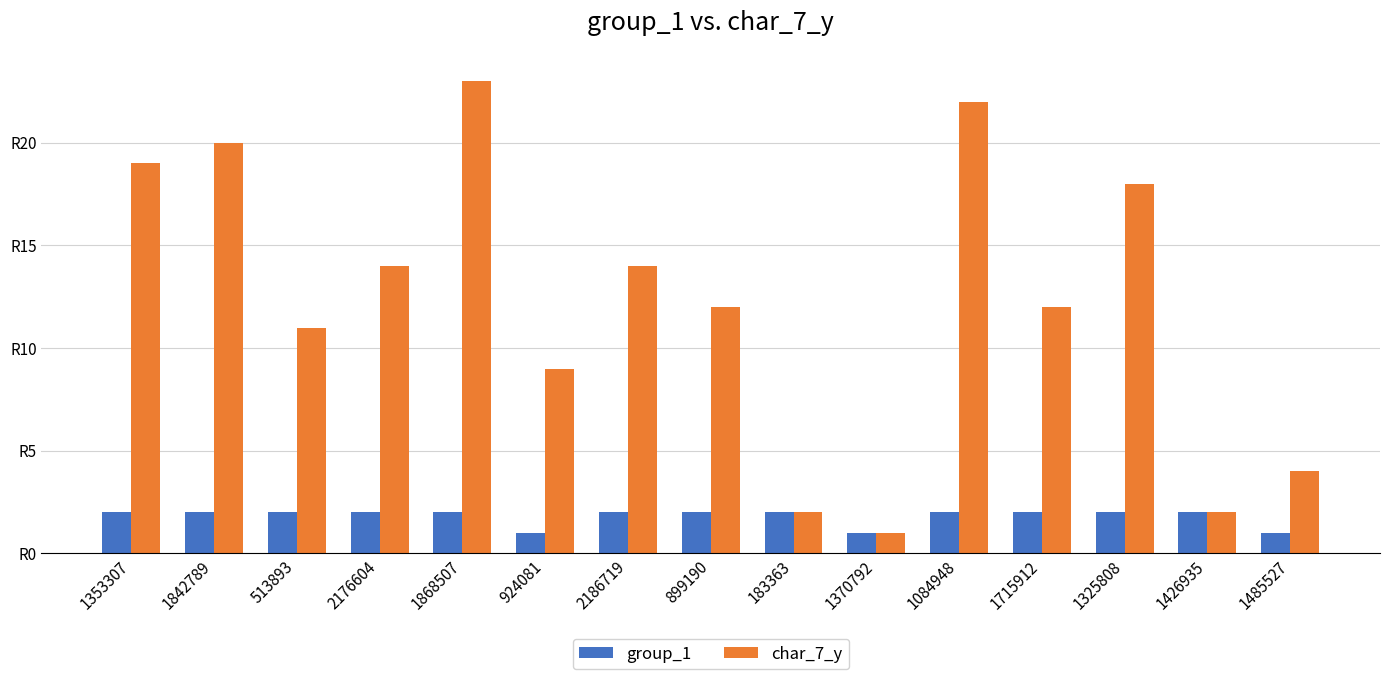

Does the chart contain stacked bars?

No